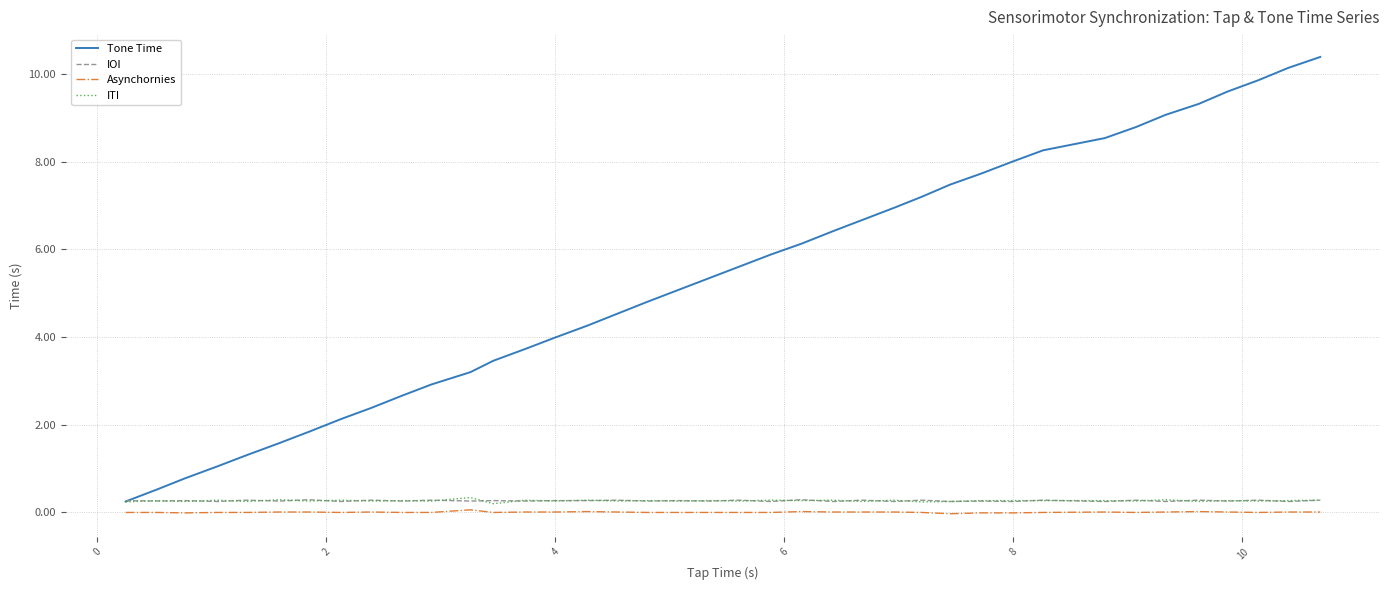

True or false: Tone Time and Asynchornies intersect in this chart.

False